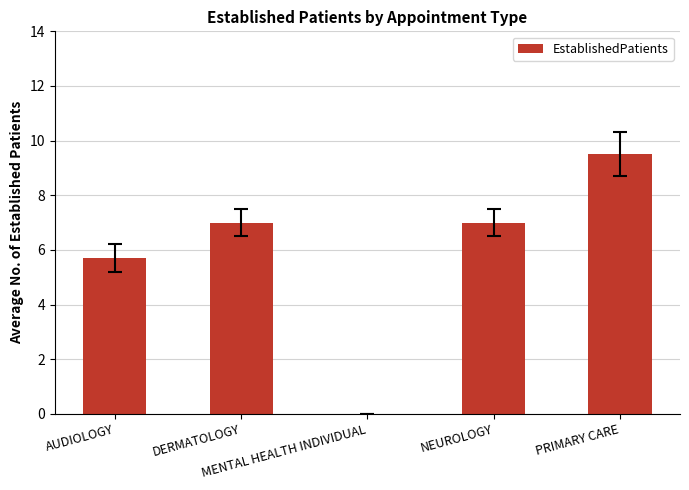

What is the maximum value shown in the chart?

9.5